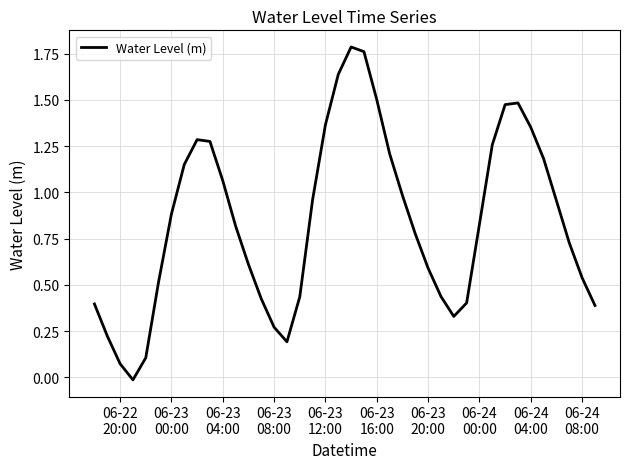

Count the number of data series in this chart.

1